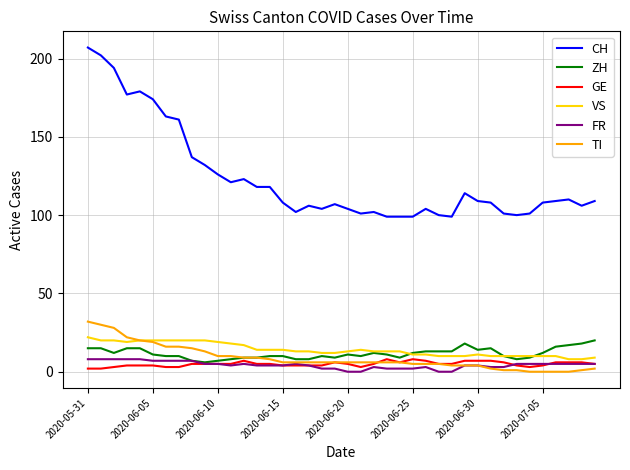

Which series has the largest total across all categories?

CH